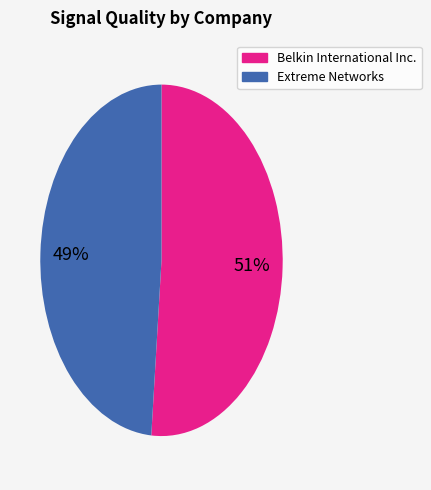

To the nearest percent, what is the average slice percentage?

50%